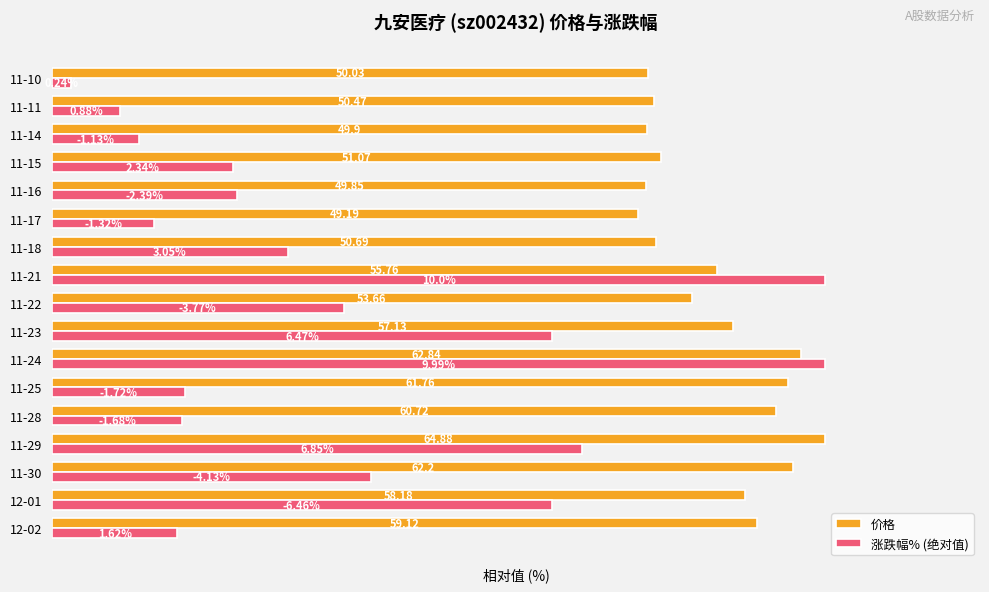

What are all the series names shown in the legend?

价格, 涨跌幅% (绝对值)